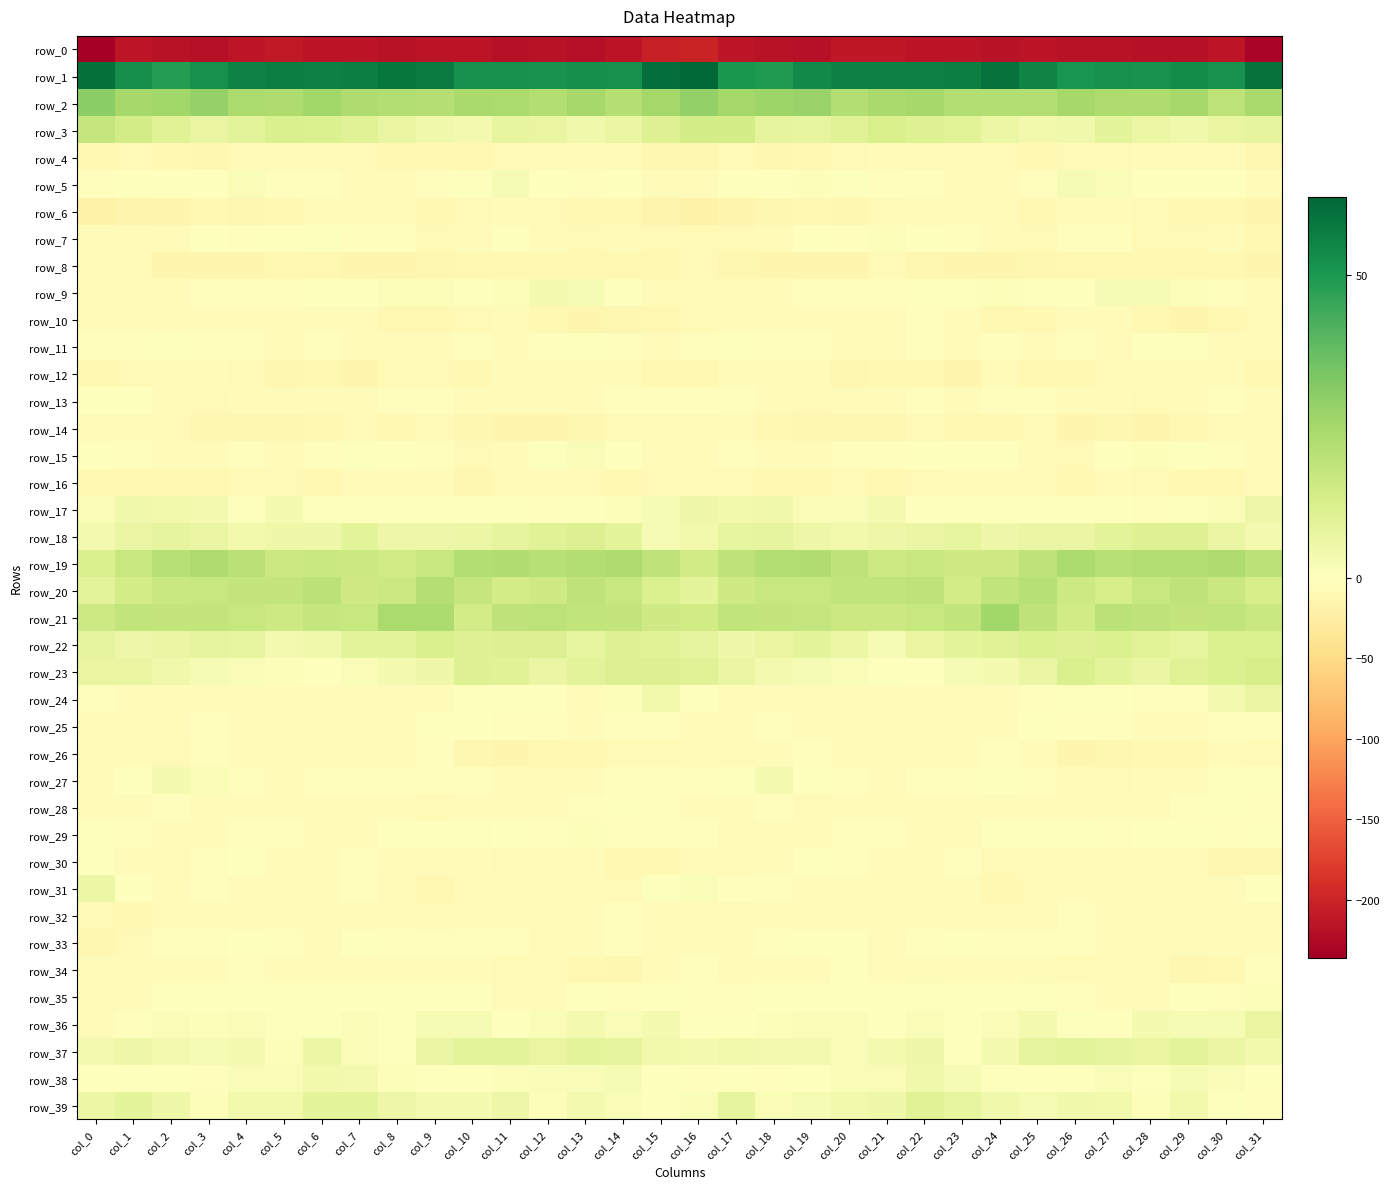

What is the spread (max minus min) of values at col_21?

266.9